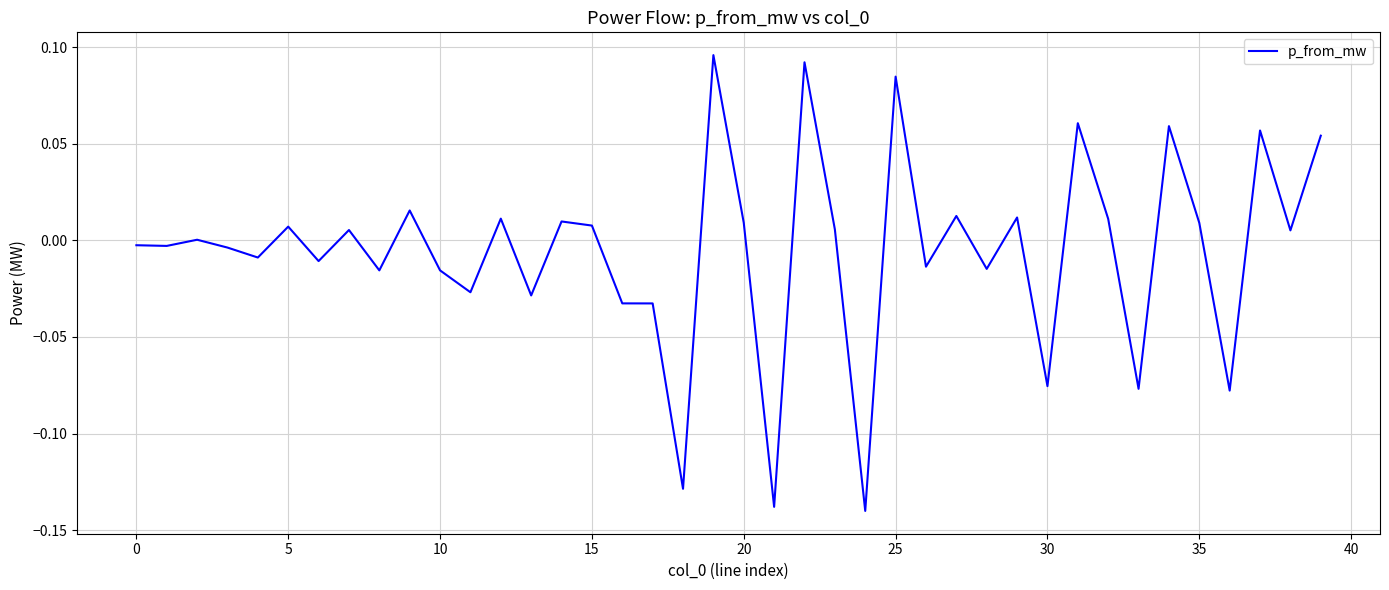

How many lines are shown in the chart?

1